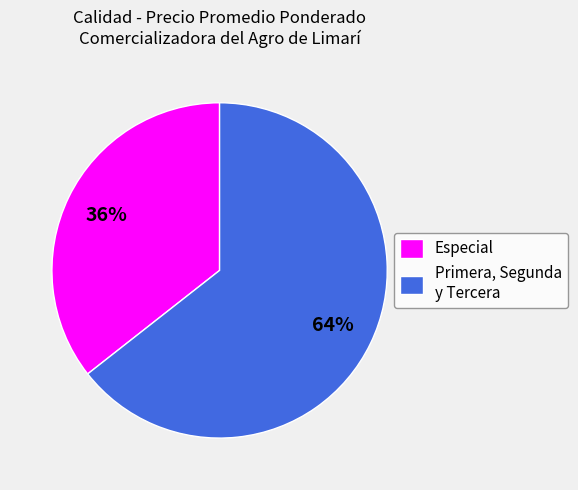

To the nearest percent, what is the average slice percentage?

50%